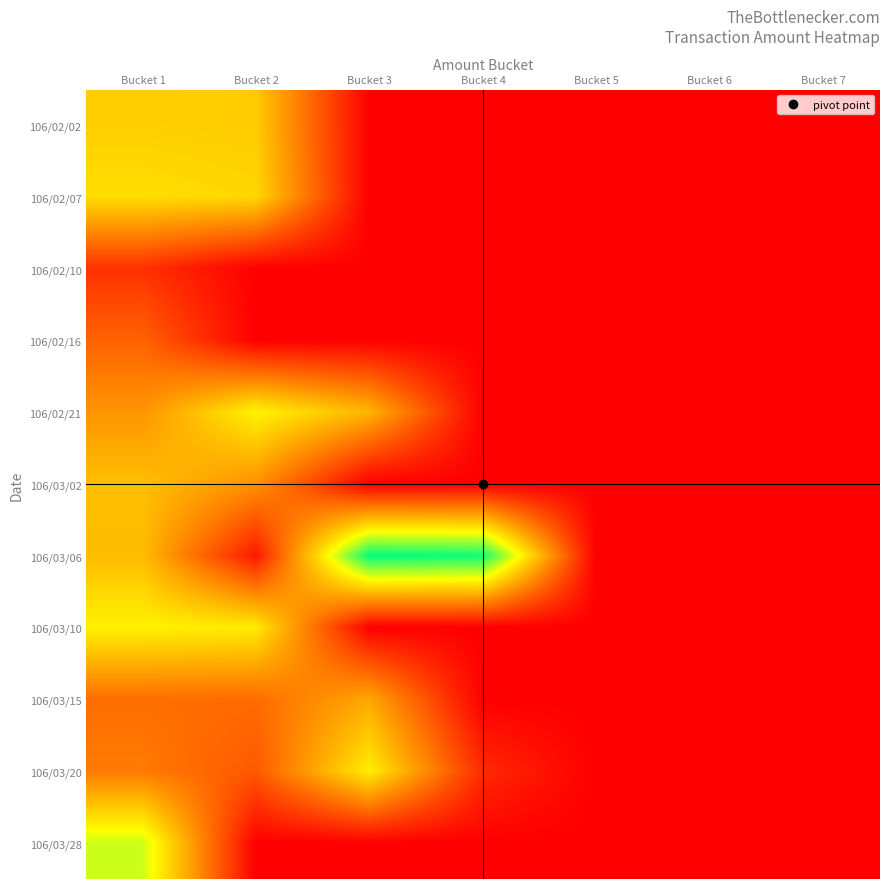

List the series in order of their peak value, lowest first.

106/02/10, 106/02/16, 106/03/15, 106/03/02, 106/02/02, 106/02/07, 106/03/20, 106/03/10, 106/02/21, 106/03/28, 106/03/06